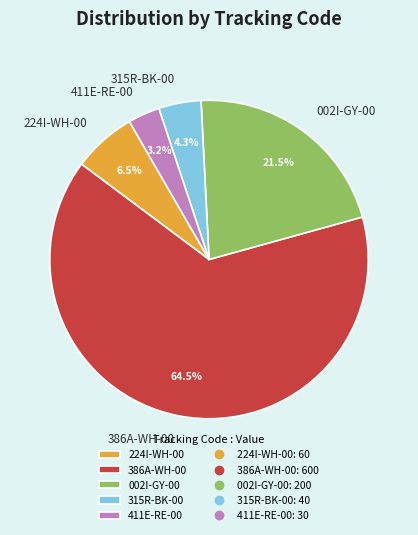

What is the largest slice in the pie chart?

386A-WH-00